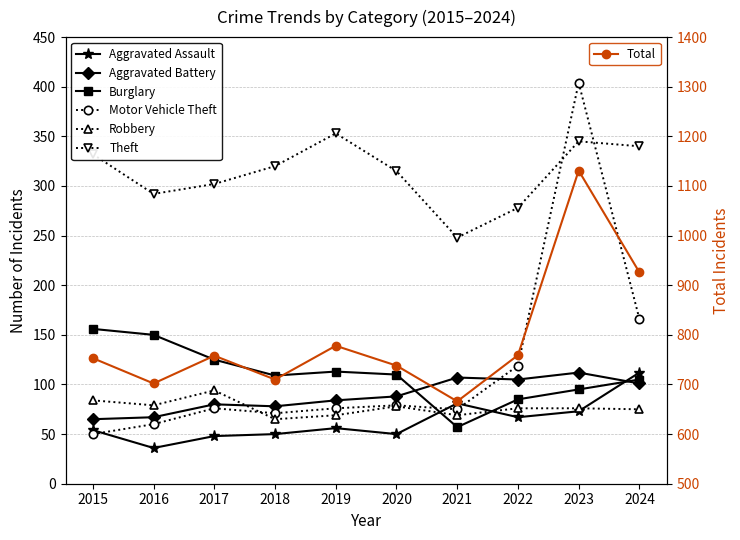

At which label does Motor Vehicle Theft first exceed 76?

2020